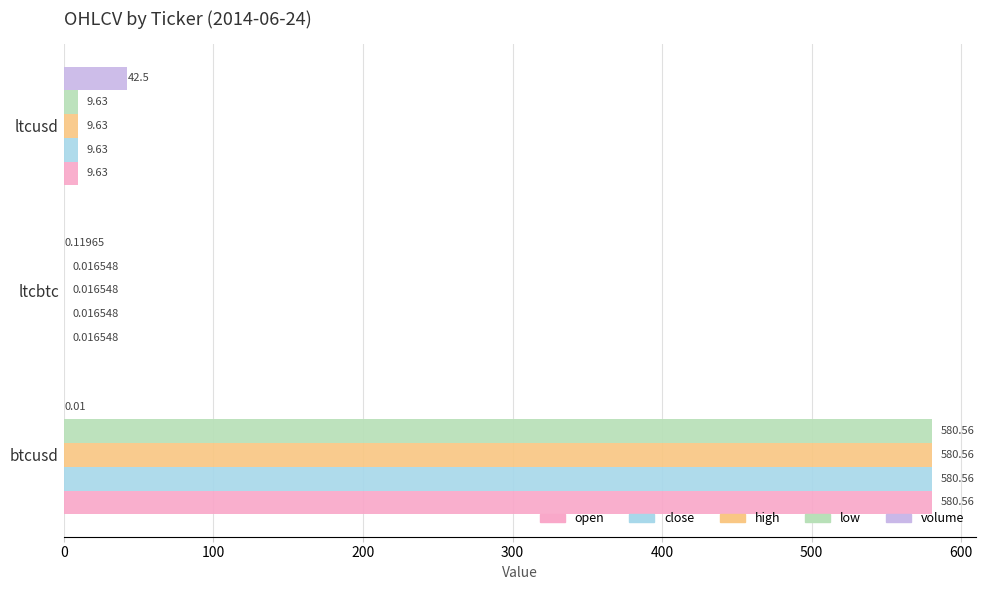

What is the average value of the open series?

196.7